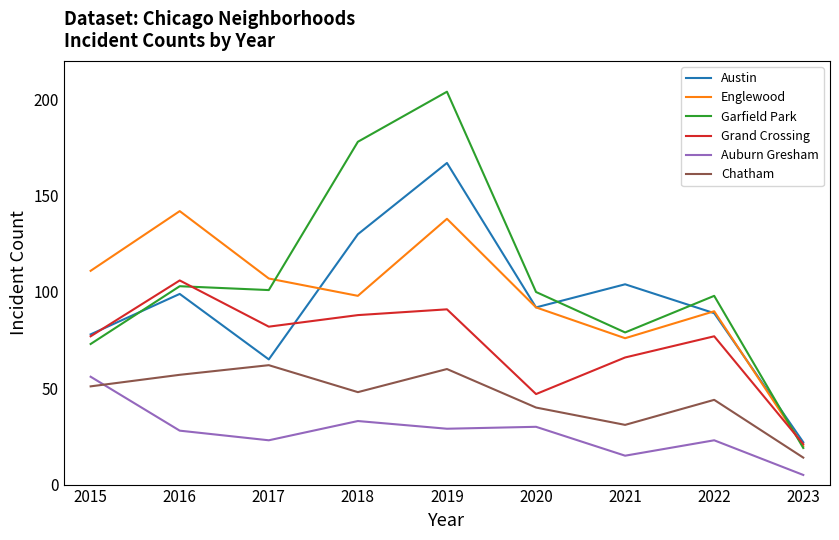

Which series has the widest spread of values?

Garfield Park